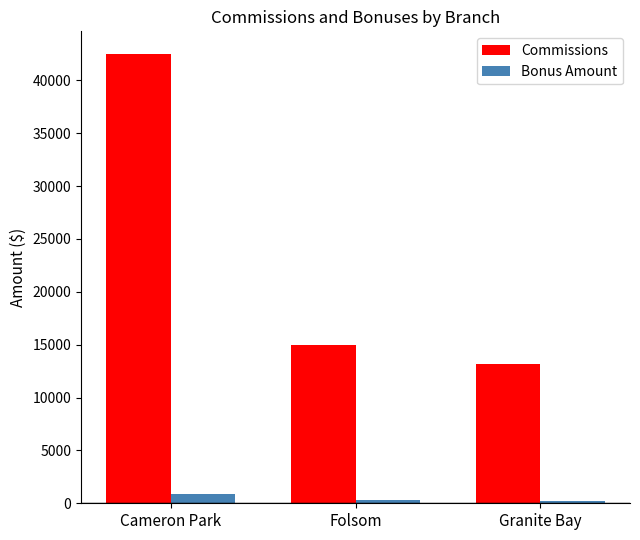

At which category does the chart reach its peak across all series?

Cameron Park